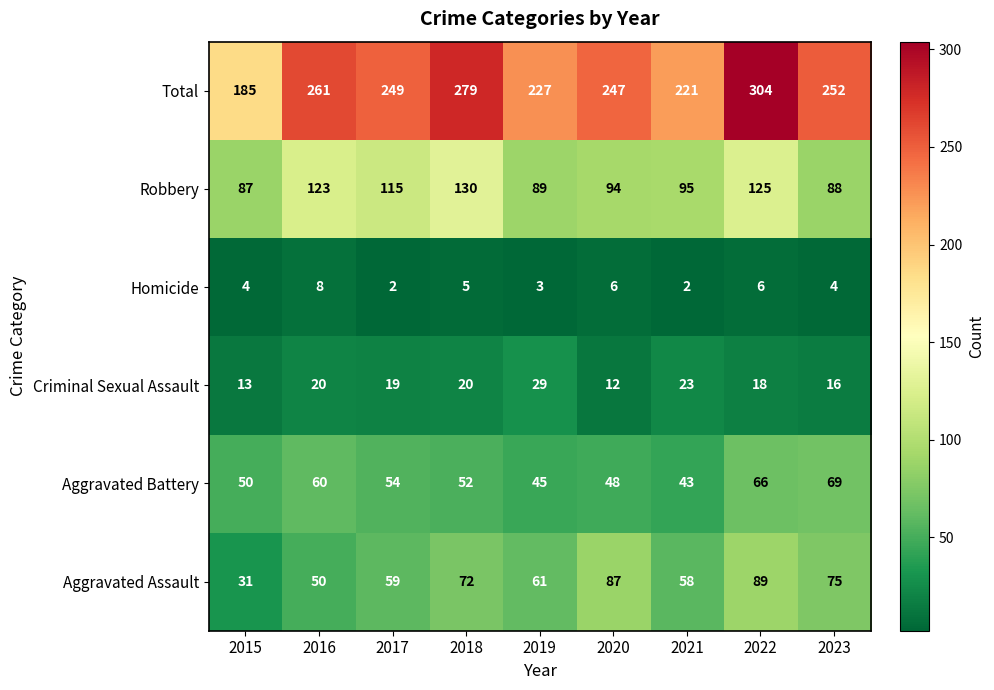

At which label does Robbery reach its minimum?

2015